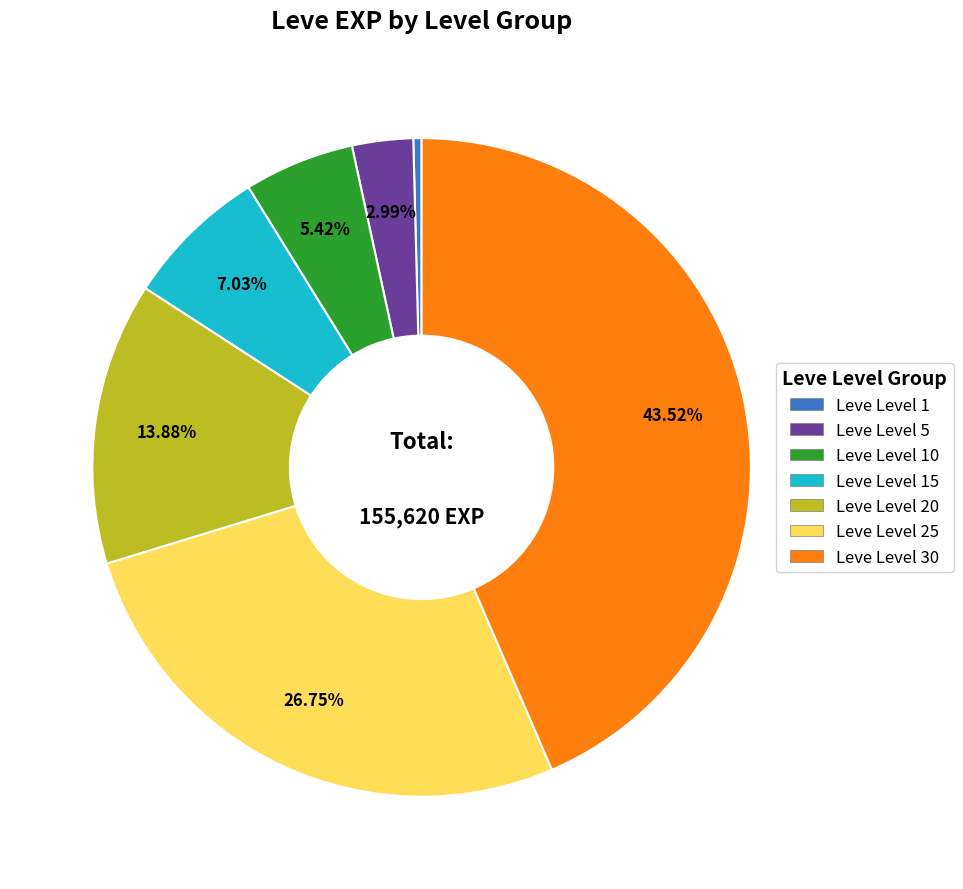

How many slices are in this pie chart?

7